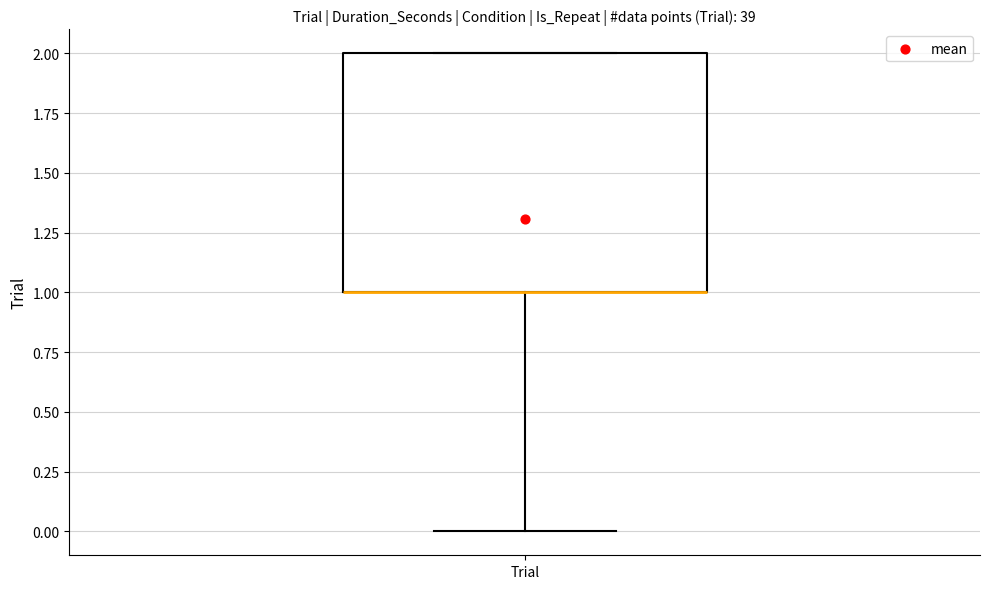

Transcribe this box plot: give where the median line is, the range the box spans, and where the two whiskers end, as read against the y-axis. The values are not printed on the chart, so give them approximately, as read against the axis.

median 1 (drawn on the box's lower edge), box 1 to 2, whiskers 0 to 2